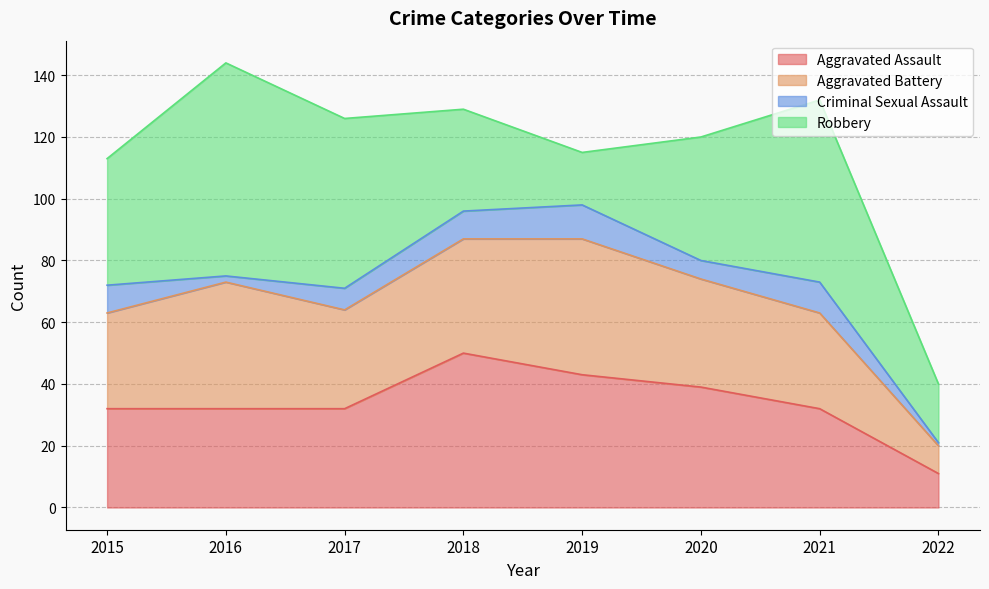

Between 2019 and 2021, which series saw the biggest shift?

Robbery